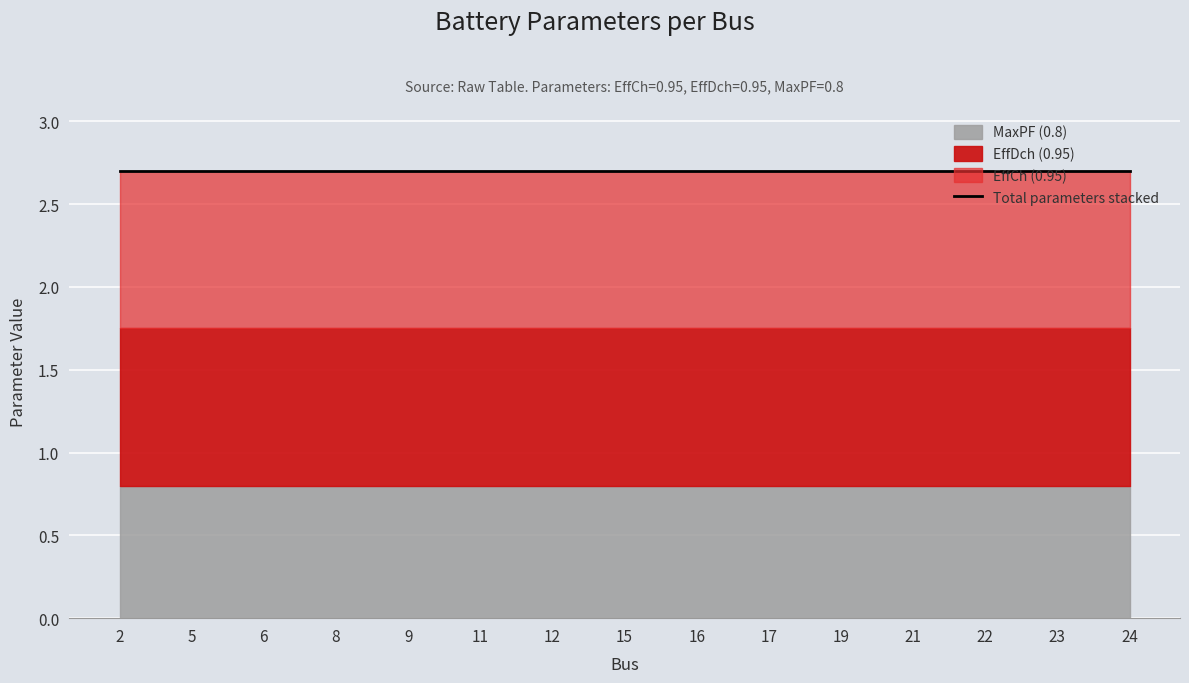

True or false: MaxPF and EffCh cross at least once.

False